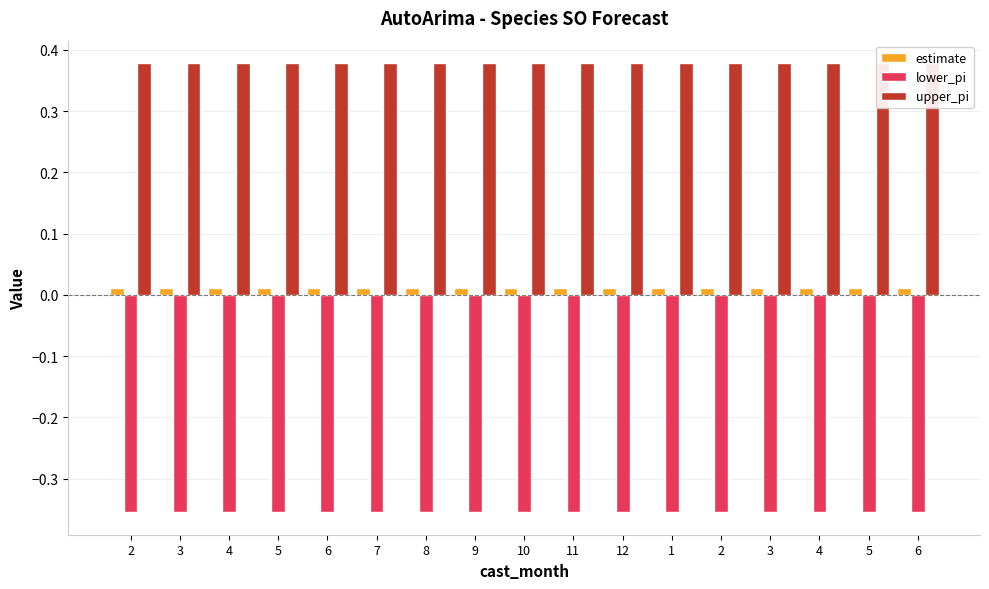

Which has a higher value, 12 or 7?

12